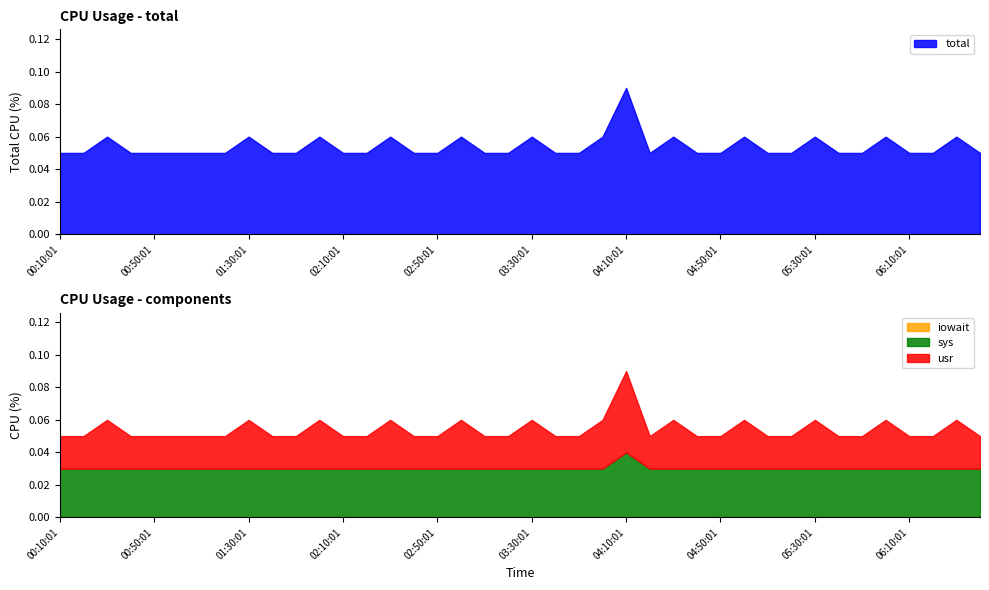

Reading right to left, extract all data points from this chart.

total: 06:40:01=0.1	06:30:01=0.1	06:20:01=0.1	06:10:01=0.1	06:00:01=0.1	05:50:01=0.1	05:40:01=0.1	05:30:01=0.1	05:20:01=0.1	05:10:01=0.1	05:00:01=0.1	04:50:01=0.1	04:40:01=0.1	04:30:01=0.1	04:20:01=0.1	04:10:01=0.1	04:00:01=0.1	03:50:01=0.1	03:40:01=0.1	03:30:01=0.1	03:20:01=0.1	03:10:01=0.1	03:00:01=0.1	02:50:01=0.1	02:40:01=0.1	02:30:01=0.1	02:20:01=0.1	02:10:01=0.1	02:00:01=0.1	01:50:01=0.1	01:40:02=0.1	01:30:01=0.1	01:20:01=0.1	01:10:01=0.1	01:00:01=0.1	00:50:01=0.1	00:40:01=0.1	00:30:01=0.1	00:20:01=0.1	00:10:01=0.1
usr: 06:40:01=0.0	06:30:01=0.0	06:20:01=0.0	06:10:01=0.0	06:00:01=0.0	05:50:01=0.0	05:40:01=0.0	05:30:01=0.0	05:20:01=0.0	05:10:01=0.0	05:00:01=0.0	04:50:01=0.0	04:40:01=0.0	04:30:01=0.0	04:20:01=0.0	04:10:01=0.1	04:00:01=0.0	03:50:01=0.0	03:40:01=0.0	03:30:01=0.0	03:20:01=0.0	03:10:01=0.0	03:00:01=0.0	02:50:01=0.0	02:40:01=0.0	02:30:01=0.0	02:20:01=0.0	02:10:01=0.0	02:00:01=0.0	01:50:01=0.0	01:40:02=0.0	01:30:01=0.0	01:20:01=0.0	01:10:01=0.0	01:00:01=0.0	00:50:01=0.0	00:40:01=0.0	00:30:01=0.0	00:20:01=0.0	00:10:01=0.0
sys: 06:40:01=0.0	06:30:01=0.0	06:20:01=0.0	06:10:01=0.0	06:00:01=0.0	05:50:01=0.0	05:40:01=0.0	05:30:01=0.0	05:20:01=0.0	05:10:01=0.0	05:00:01=0.0	04:50:01=0.0	04:40:01=0.0	04:30:01=0.0	04:20:01=0.0	04:10:01=0.0	04:00:01=0.0	03:50:01=0.0	03:40:01=0.0	03:30:01=0.0	03:20:01=0.0	03:10:01=0.0	03:00:01=0.0	02:50:01=0.0	02:40:01=0.0	02:30:01=0.0	02:20:01=0.0	02:10:01=0.0	02:00:01=0.0	01:50:01=0.0	01:40:02=0.0	01:30:01=0.0	01:20:01=0.0	01:10:01=0.0	01:00:01=0.0	00:50:01=0.0	00:40:01=0.0	00:30:01=0.0	00:20:01=0.0	00:10:01=0.0
iowait: 06:40:01=0.0	06:30:01=0.0	06:20:01=0.0	06:10:01=0.0	06:00:01=0.0	05:50:01=0.0	05:40:01=0.0	05:30:01=0.0	05:20:01=0.0	05:10:01=0.0	05:00:01=0.0	04:50:01=0.0	04:40:01=0.0	04:30:01=0.0	04:20:01=0.0	04:10:01=0.0	04:00:01=0.0	03:50:01=0.0	03:40:01=0.0	03:30:01=0.0	03:20:01=0.0	03:10:01=0.0	03:00:01=0.0	02:50:01=0.0	02:40:01=0.0	02:30:01=0.0	02:20:01=0.0	02:10:01=0.0	02:00:01=0.0	01:50:01=0.0	01:40:02=0.0	01:30:01=0.0	01:20:01=0.0	01:10:01=0.0	01:00:01=0.0	00:50:01=0.0	00:40:01=0.0	00:30:01=0.0	00:20:01=0.0	00:10:01=0.0